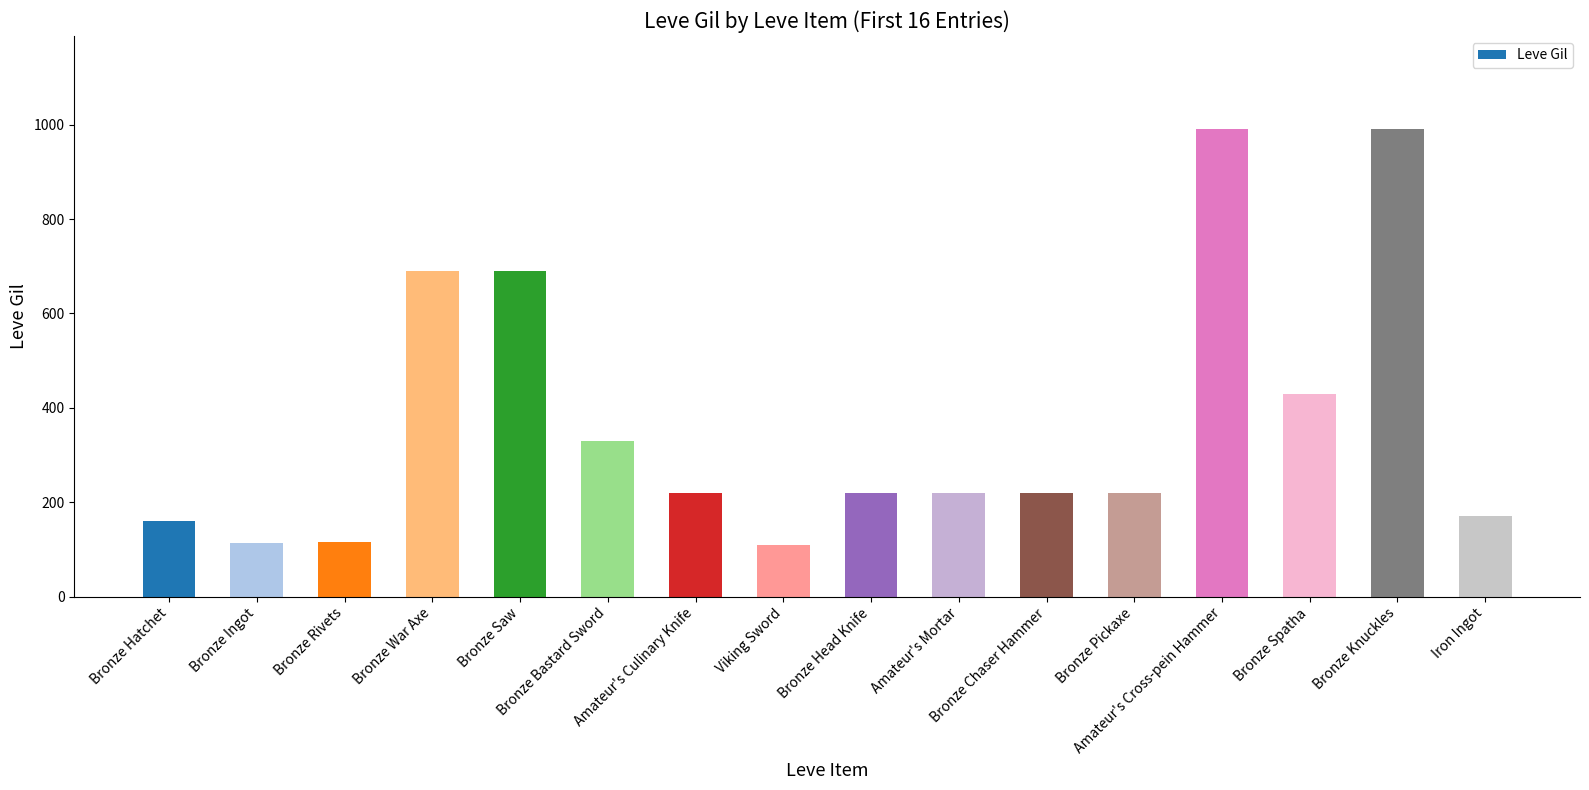

What is the difference between the maximum and minimum values?

880